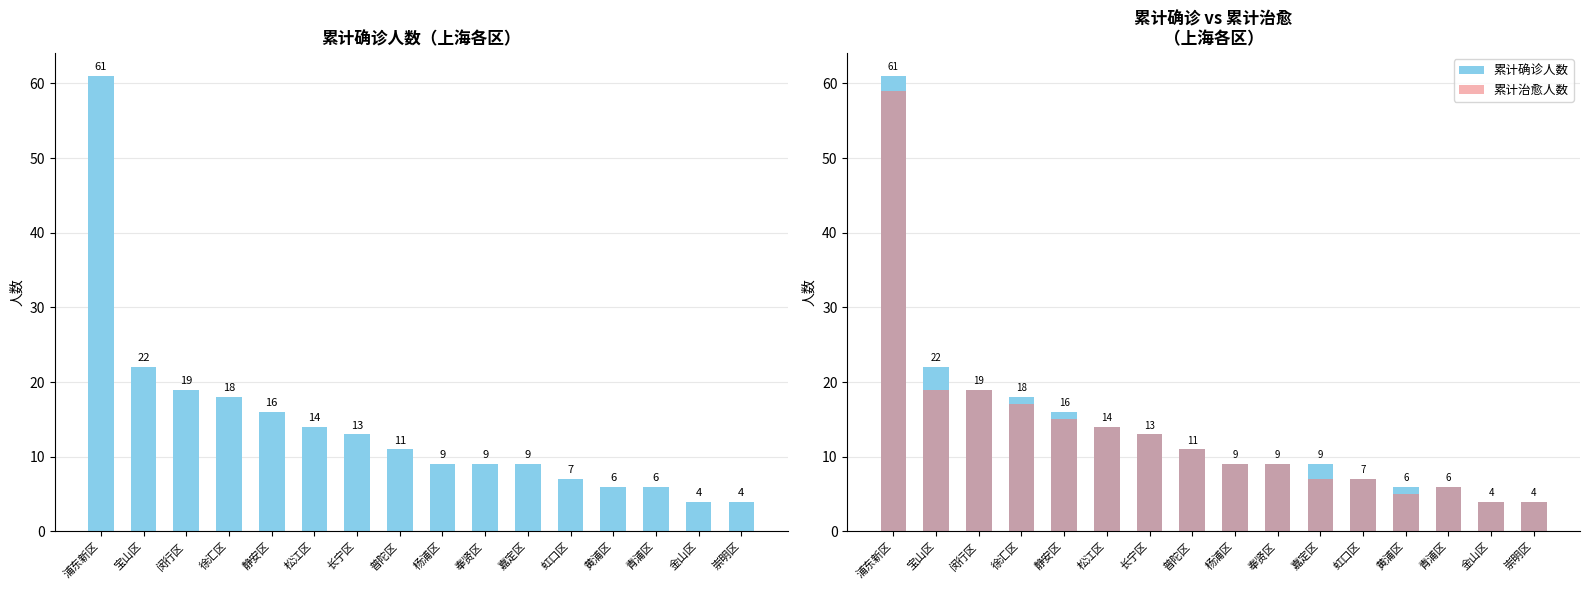

What is the average value of the 累计治愈人数 series?

14